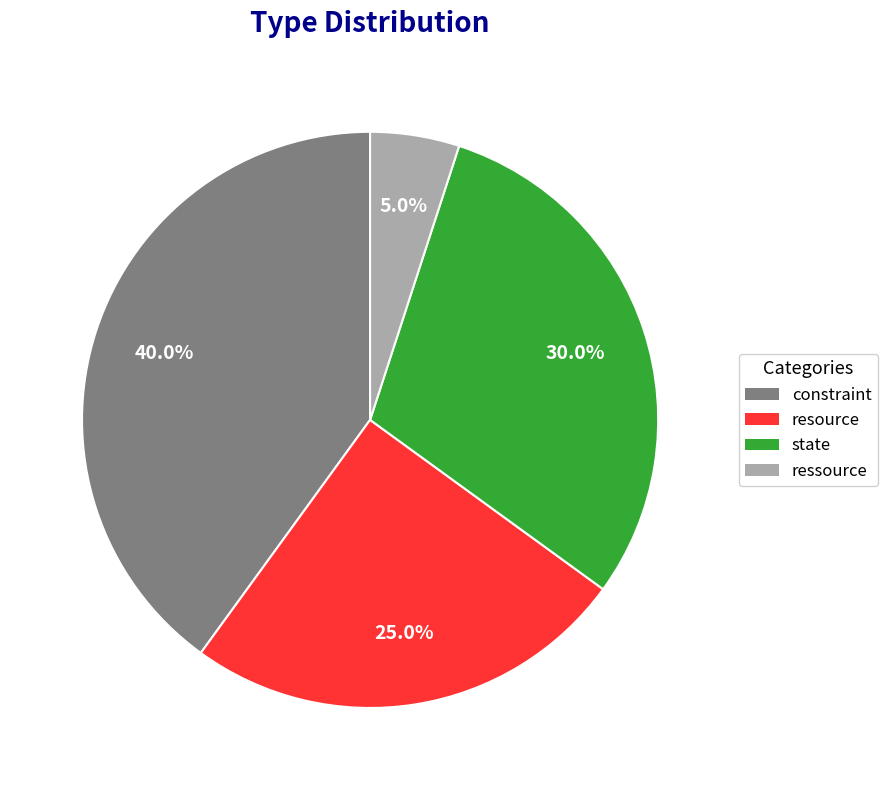

To the nearest percent, what is the difference between the largest and smallest slice percentages?

35%